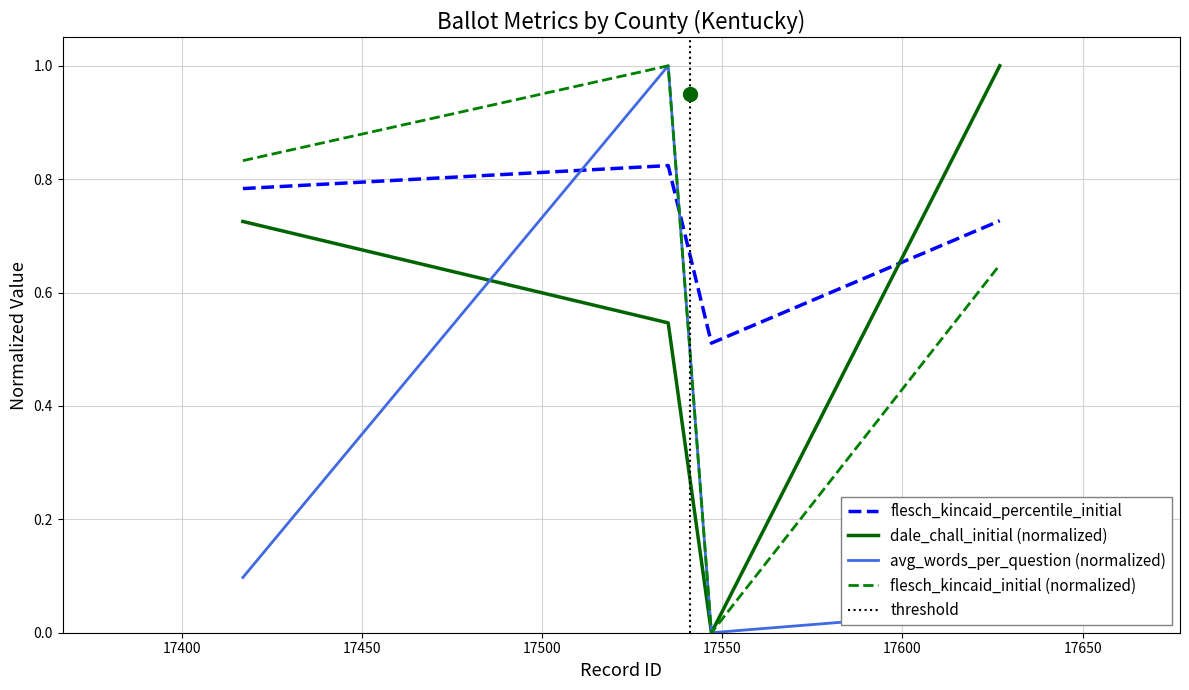

What are all the series names shown in the legend?

avg_words_per_question, flesch_kincaid_percentile_initial, dale_chall_initial, flesch_kincaid_initial